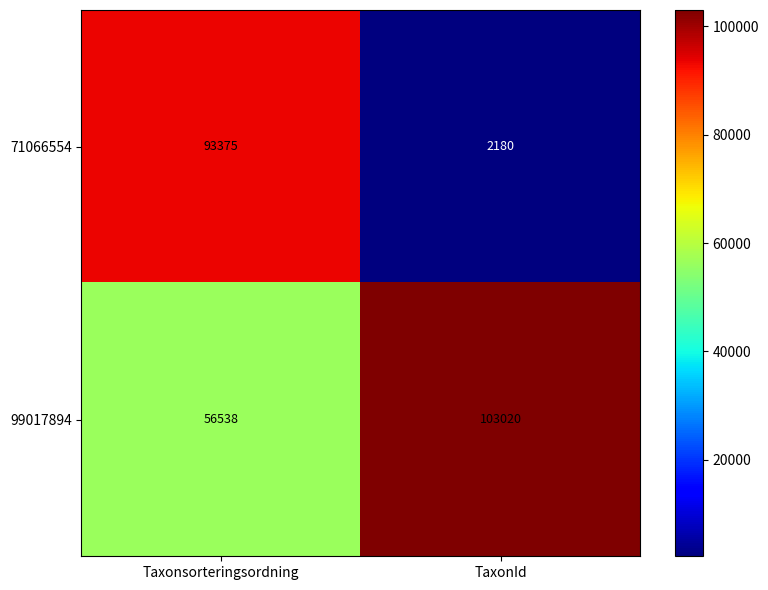

What is the difference between the highest and lowest values at TaxonId?

100840